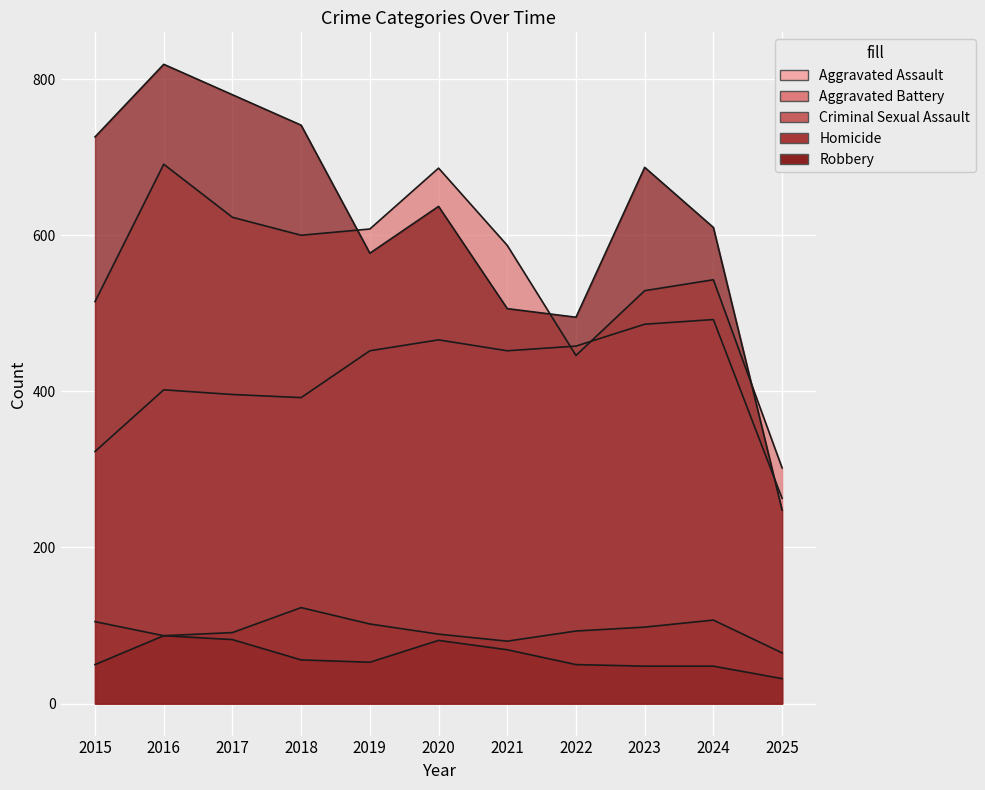

What is the maximum value shown in the chart?

819